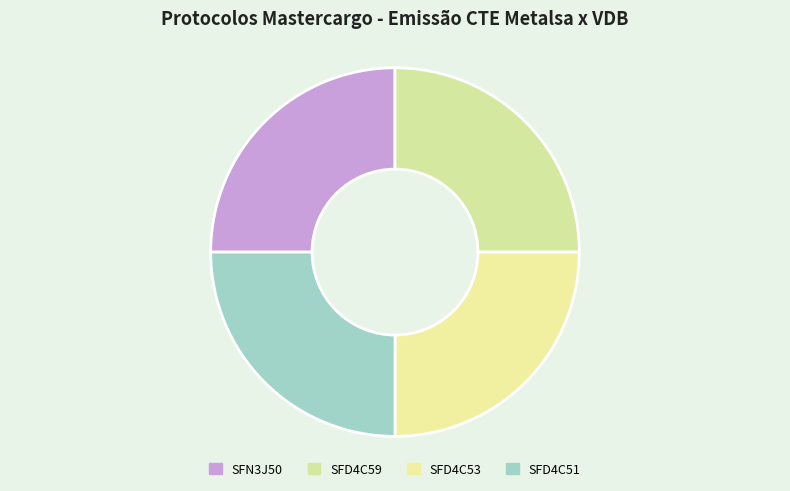

How many segments does this pie chart have?

4